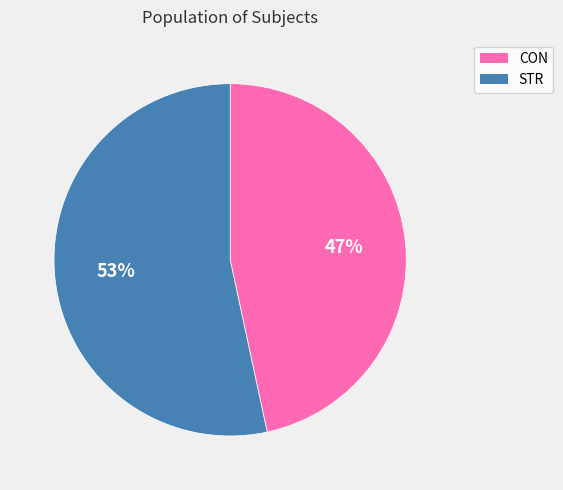

Count the number of slices in the pie.

2